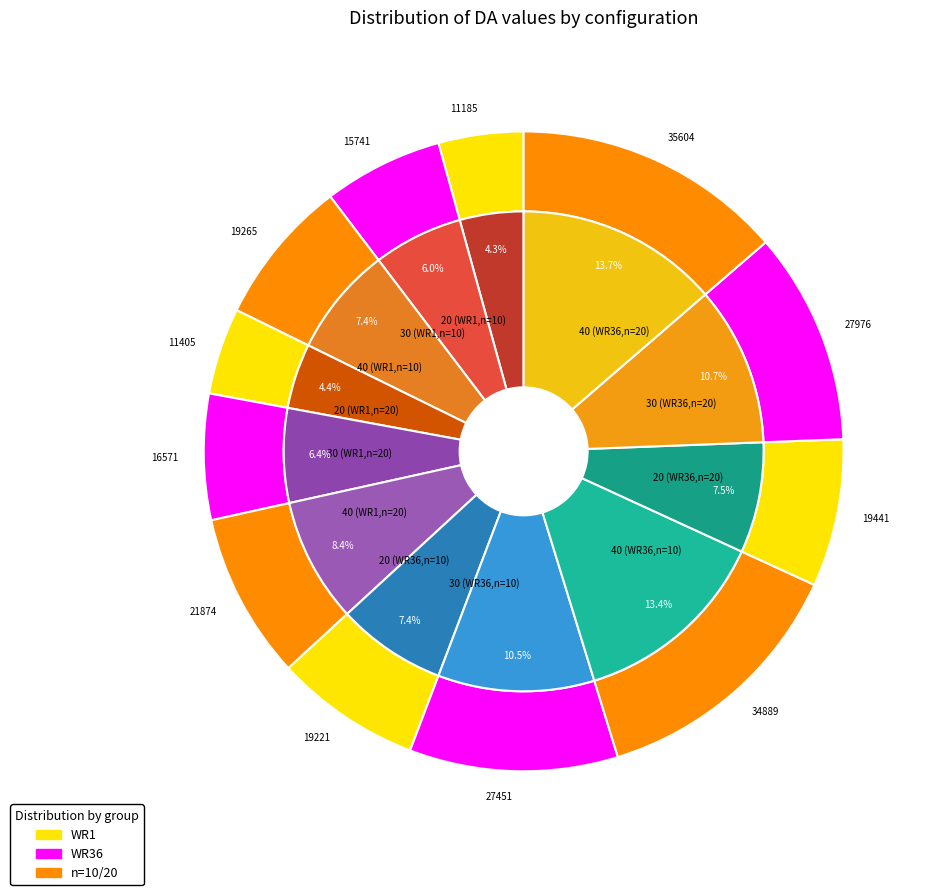

Between 40 (WR1,n=10) and 40 (WR1,n=20), which is larger?

40 (WR1,n=20)